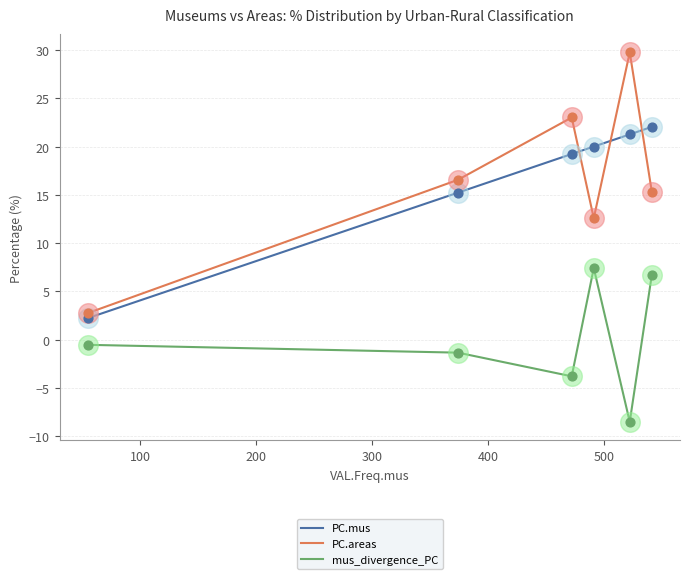

At how many categories does at least one series exceed 15?

5